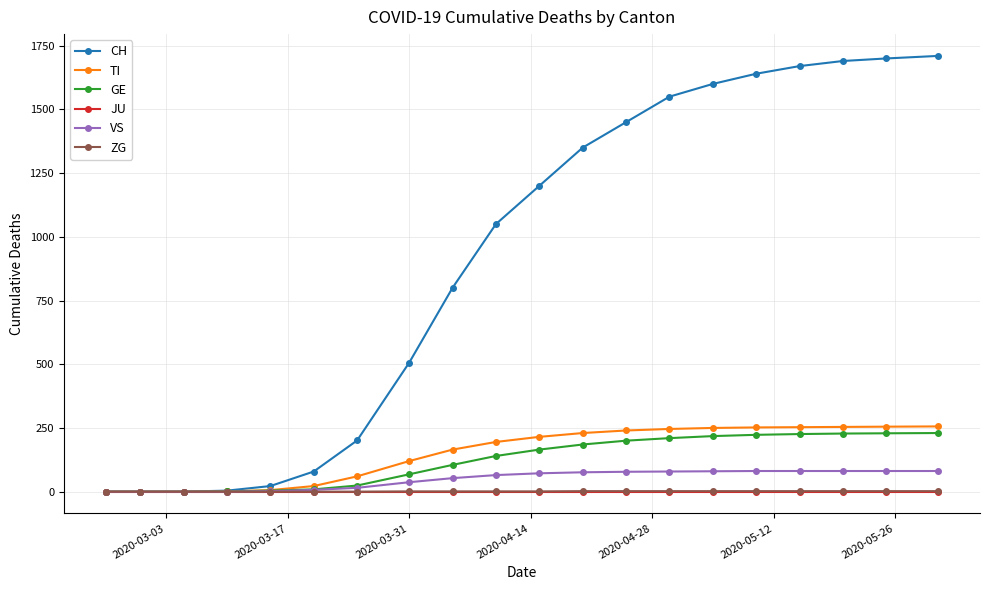

At how many categories does at least one series exceed 1105?

10